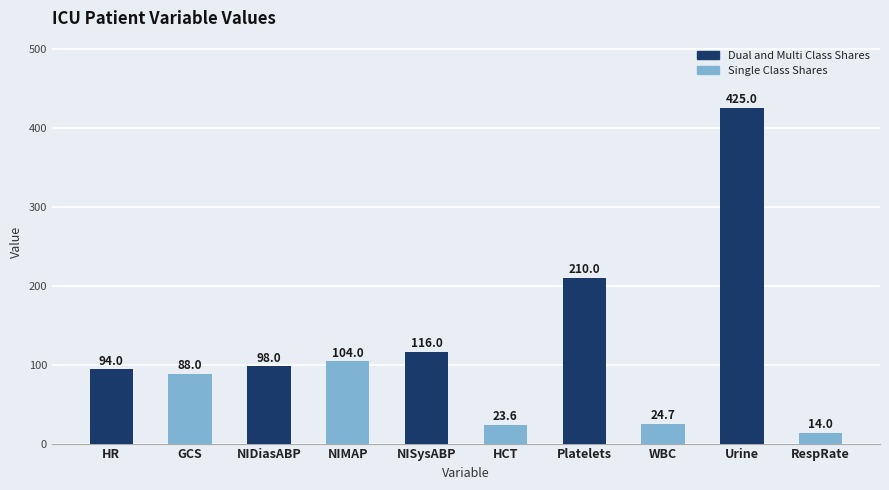

What is the change in value from HR to RespRate?

-80.0